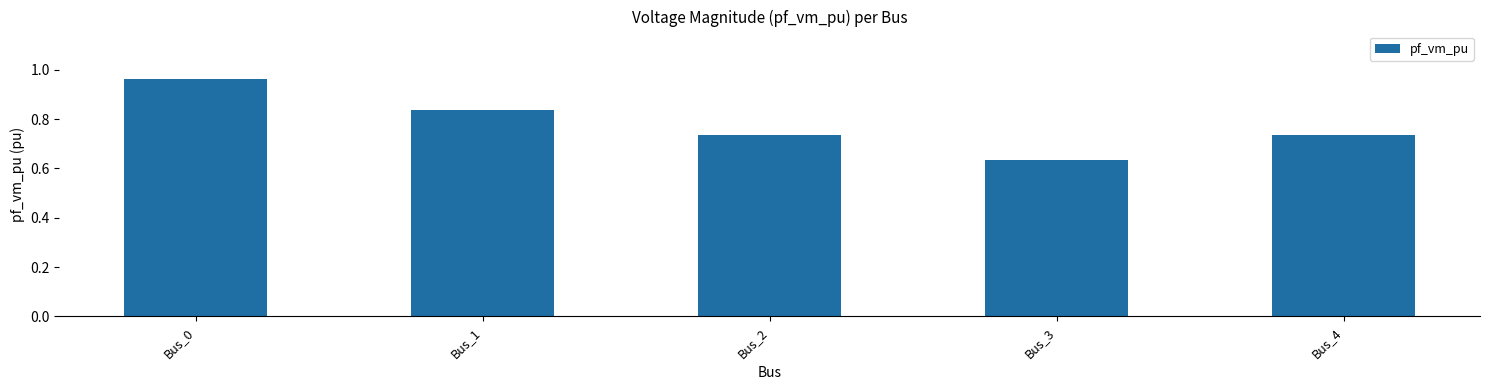

True or false: the data shows 0.3 at Bus_1.

False